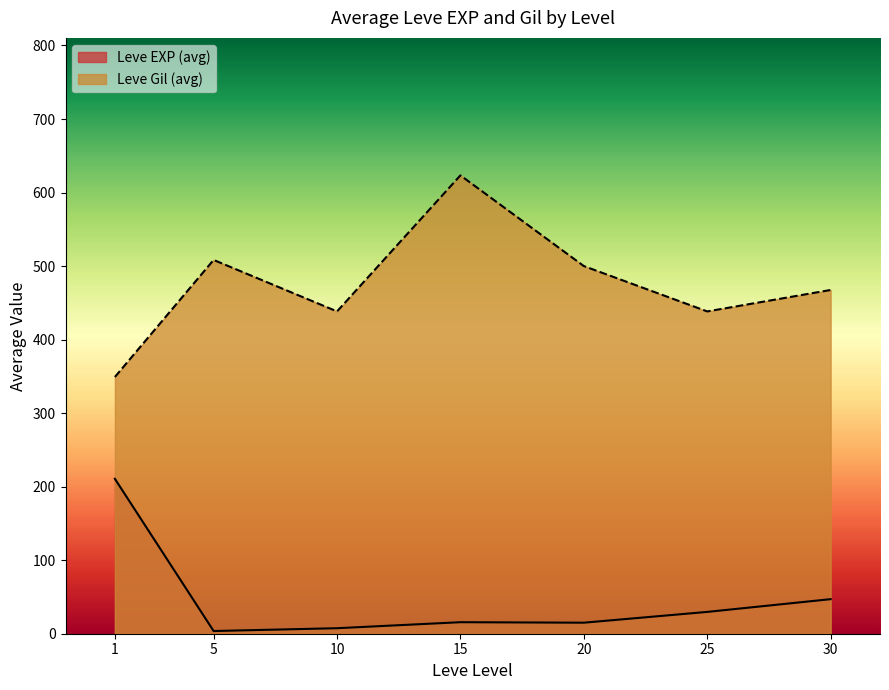

What is the minimum value shown in the chart?

3.7